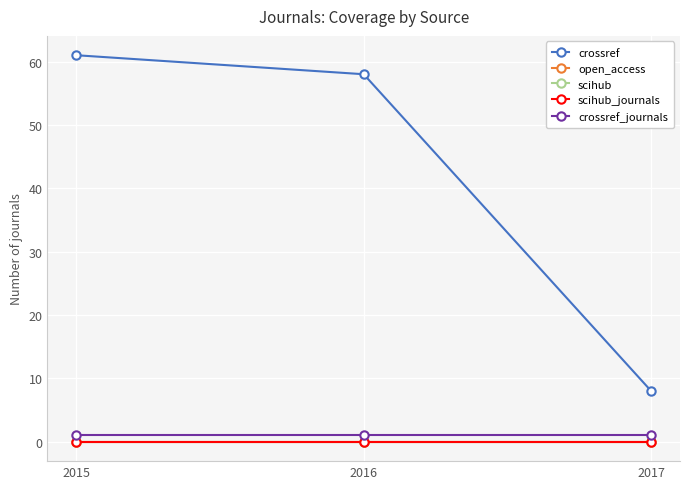

Which series has the widest spread of values?

crossref